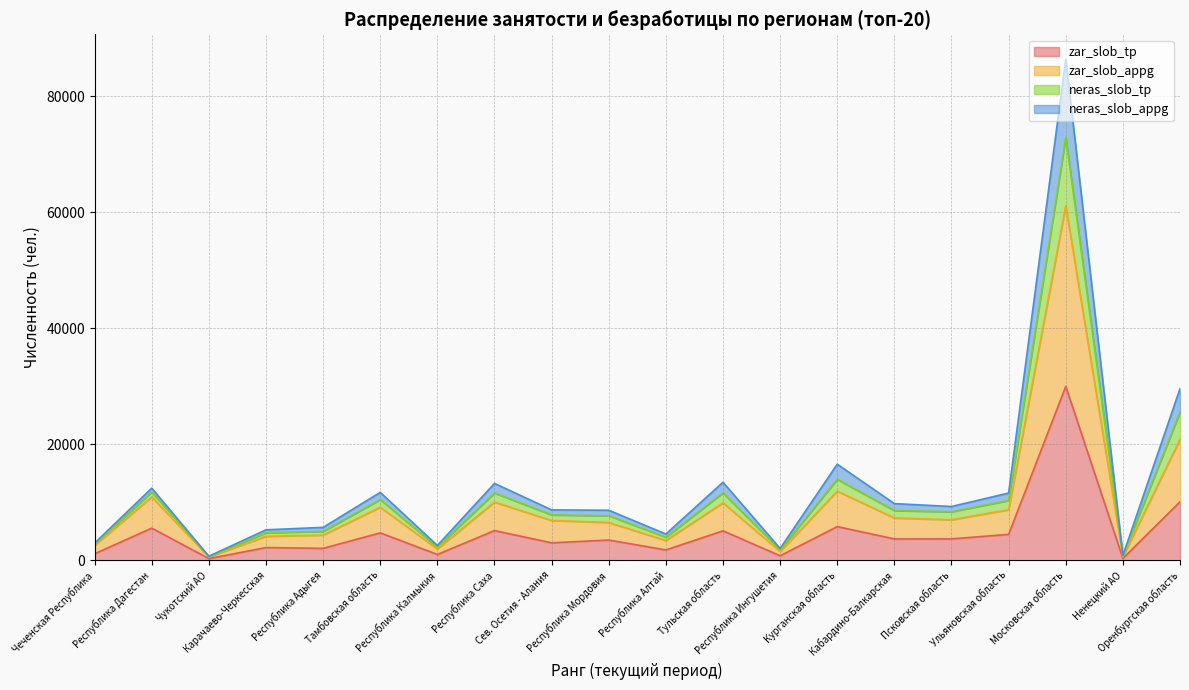

What is the highest value of the zar_slob_tp series?

29985